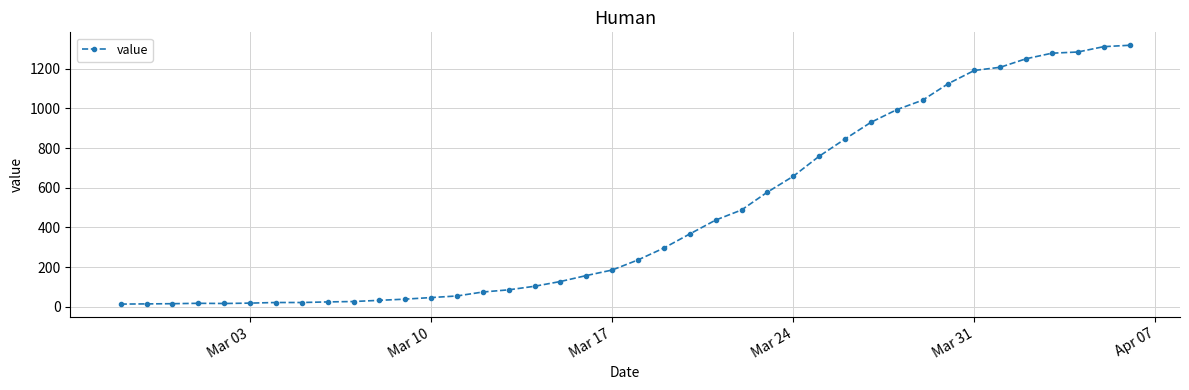

What is the maximum value shown in the chart?

1319